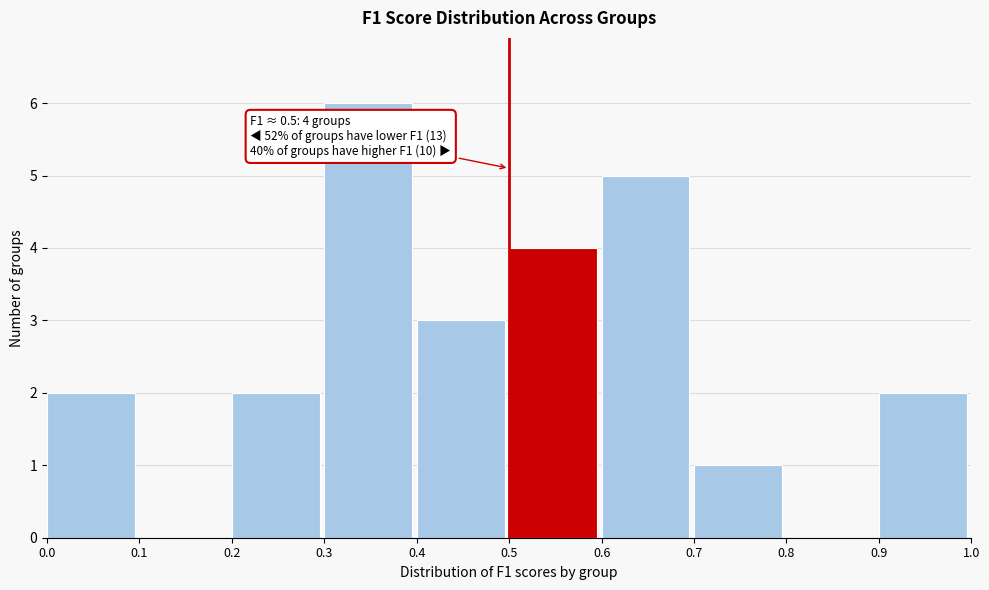

Over which range of the x-axis is the bar tallest?

0.3 to 0.4